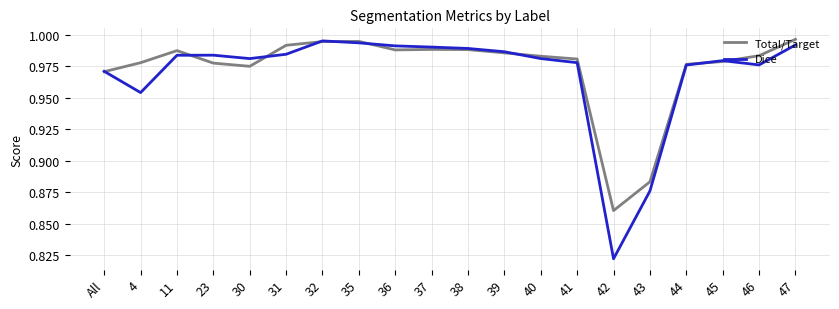

At which category does Total/Target reach its first local valley?

30